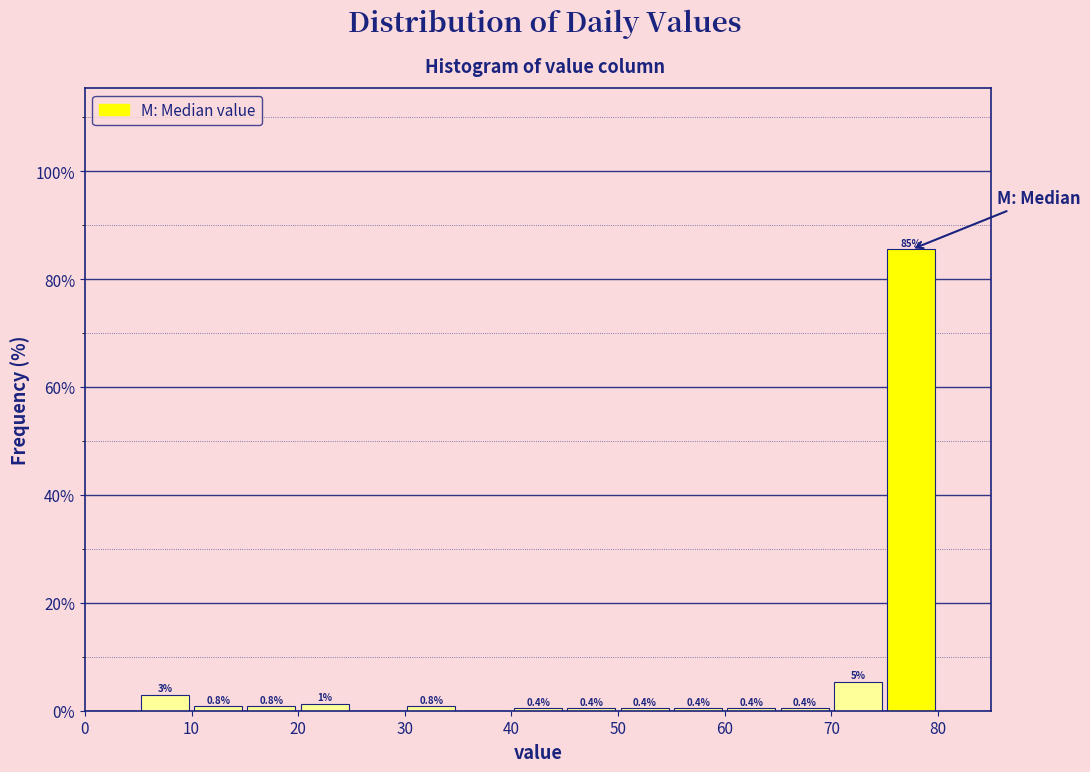

Which range on the x-axis has the tallest bar?

75 to 80